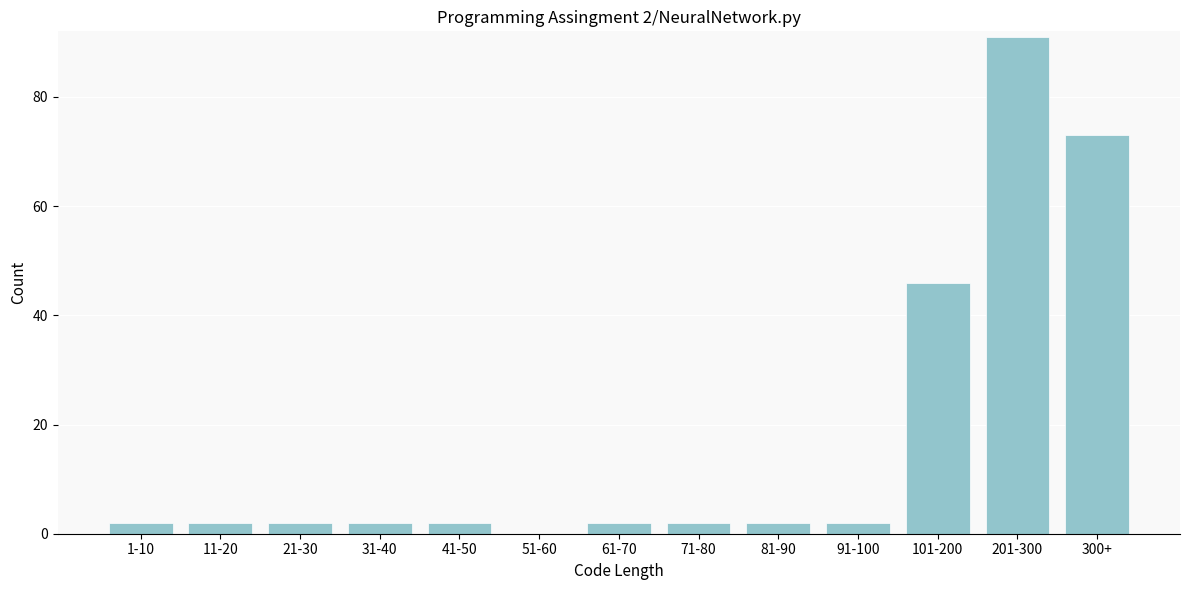

Reading left to right, what are all the values shown in this chart?

1-10=2	11-20=2	21-30=2	31-40=2	41-50=2	51-60=0	61-70=2	71-80=2	81-90=2	91-100=2	101-200=46	201-300=91	300+=73